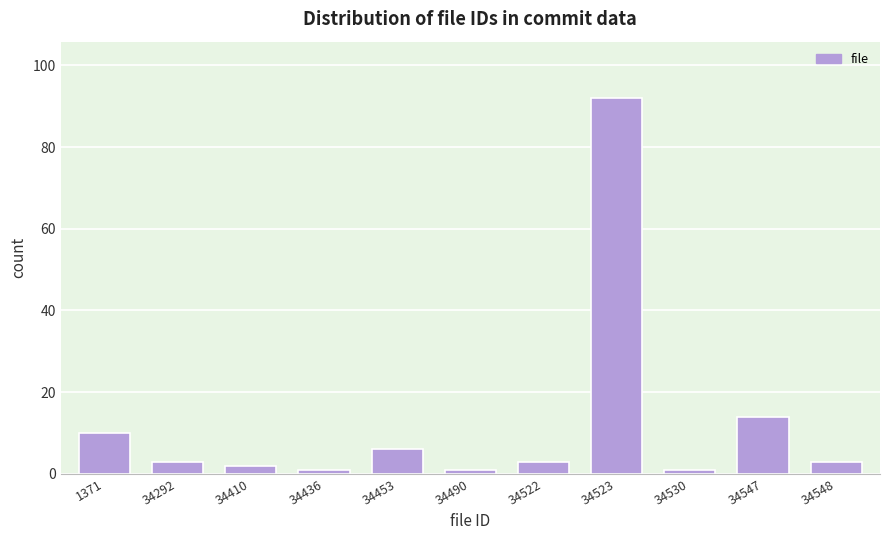

Reading right to left, transcribe all the data shown in this chart.

34548=3	34547=14	34530=1	34523=92	34522=3	34490=1	34453=6	34436=1	34410=2	34292=3	1371=10